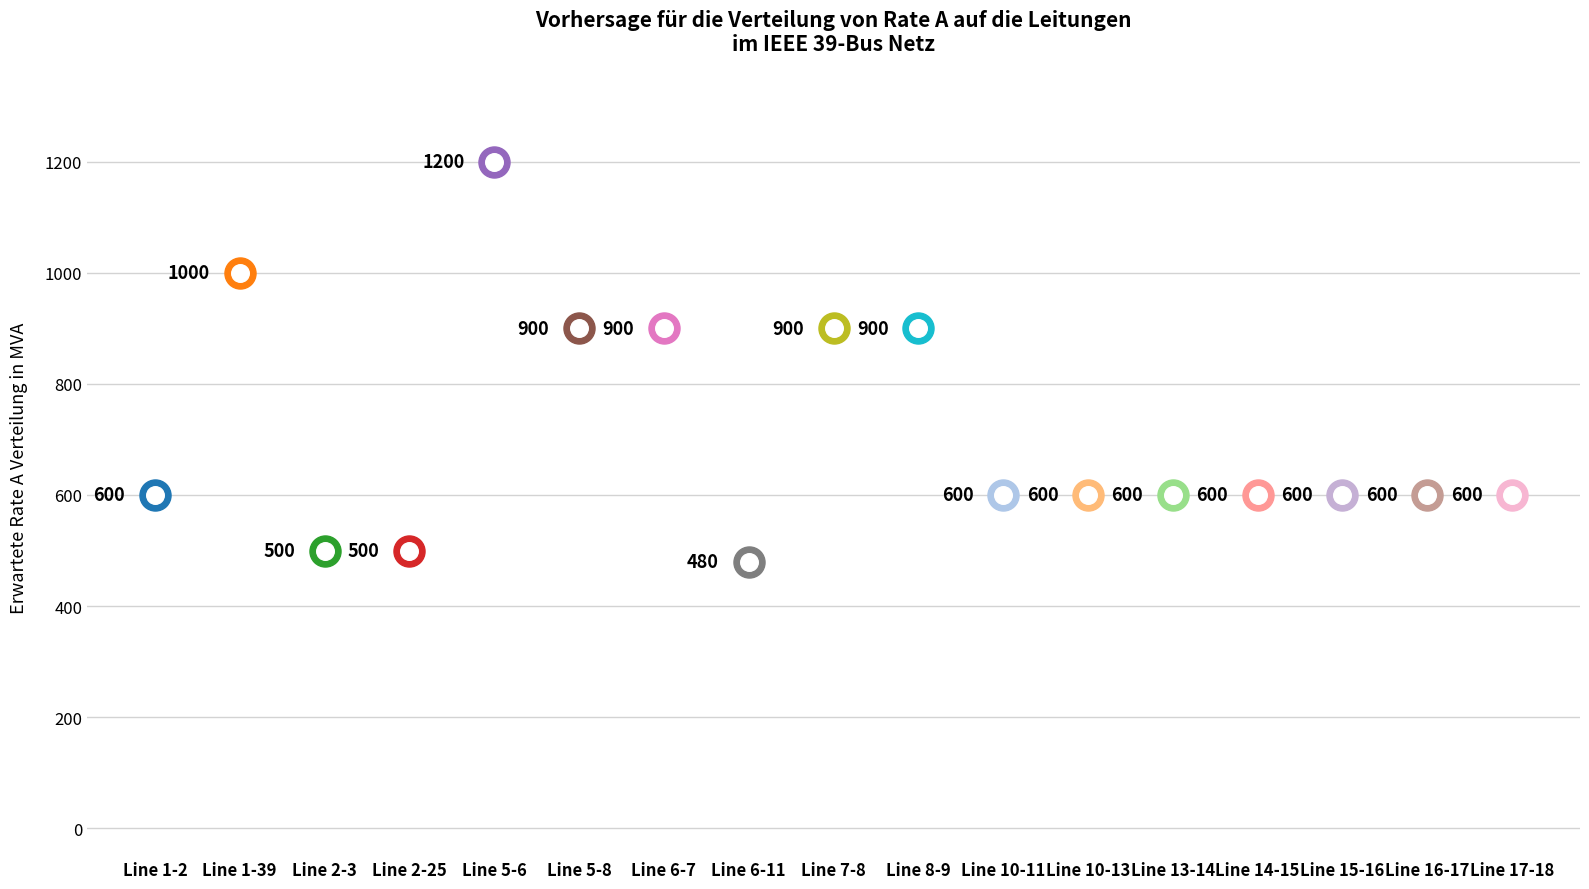

What is the change in value from Line 5-6 to Line 5-8?

-300